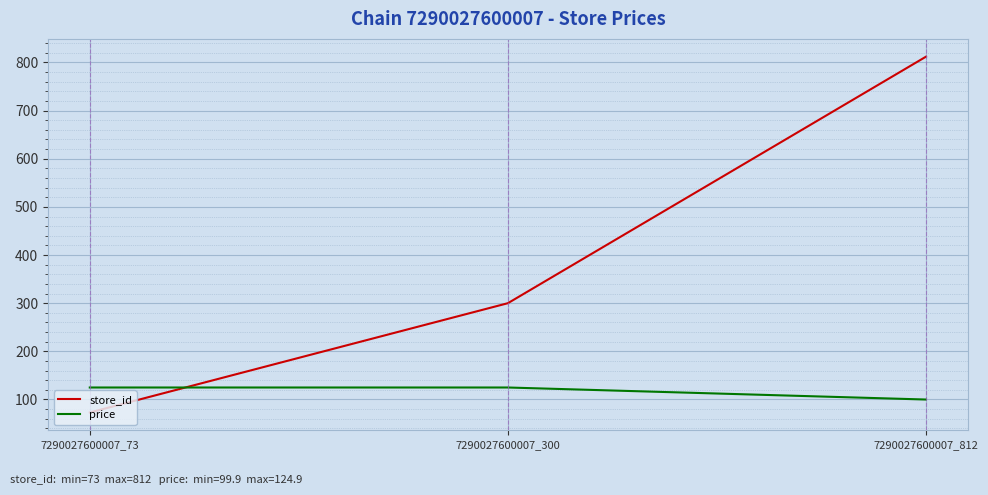

Reading left to right, transcribe all the data shown in this chart.

store_id: 73.0	300.0	812.0
price: 124.9	124.9	99.9